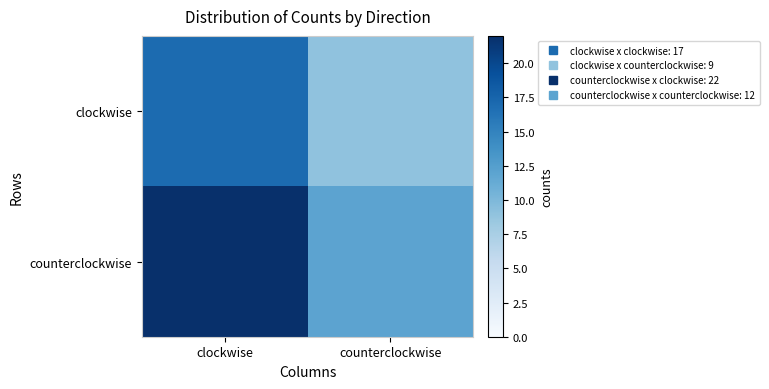

Rank the series at clockwise from highest to lowest value.

counterclockwise, clockwise